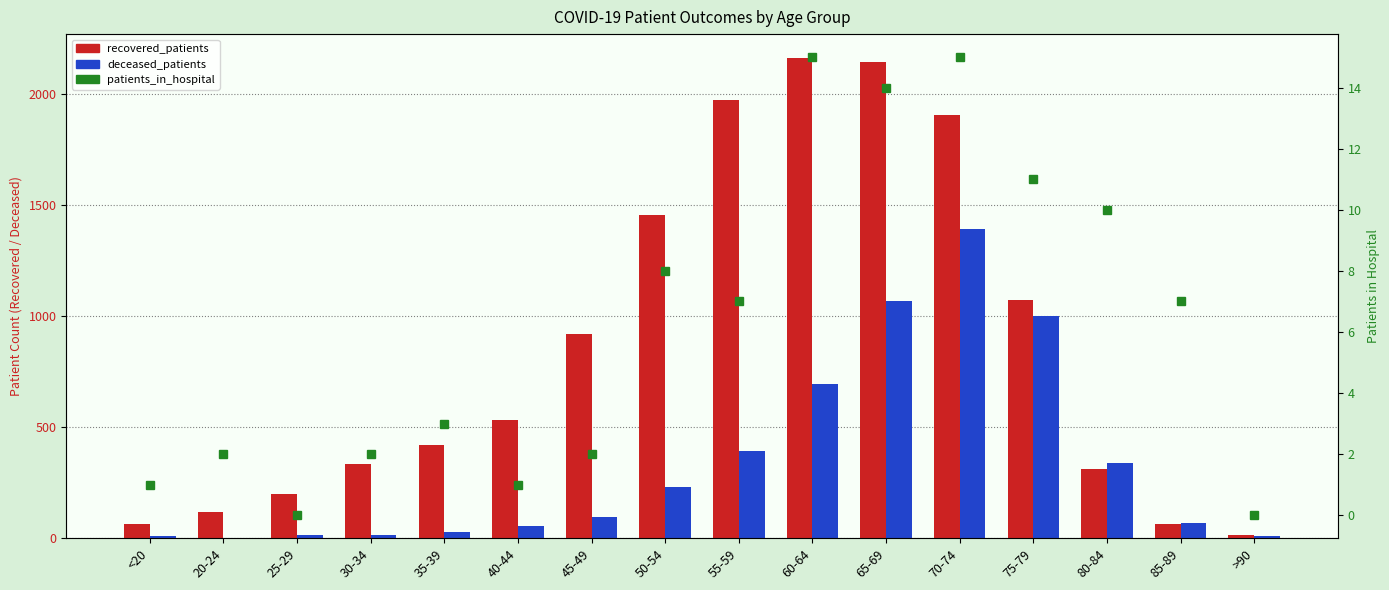

Which series has the largest total across all categories?

recovered_patients